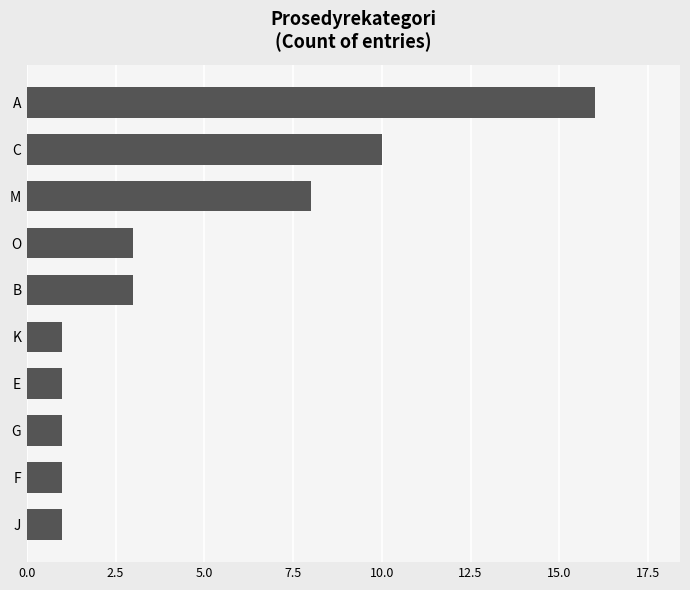

Reading top to bottom, list all the values displayed in this chart.

A=16	C=10	M=8	O=3	B=3	K=1	E=1	G=1	F=1	J=1